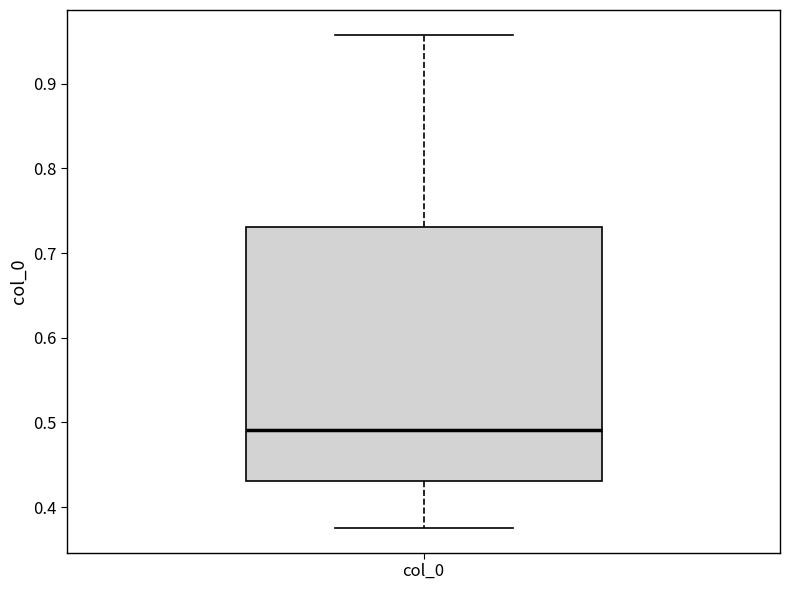

Transcribe this box plot: give where the median line is, the range the box spans, and where the two whiskers end, as read against the y-axis. The values are not printed on the chart, so give them approximately, as read against the axis.

median 0.49, box 0.43 to 0.73, whiskers 0.38 to 0.96